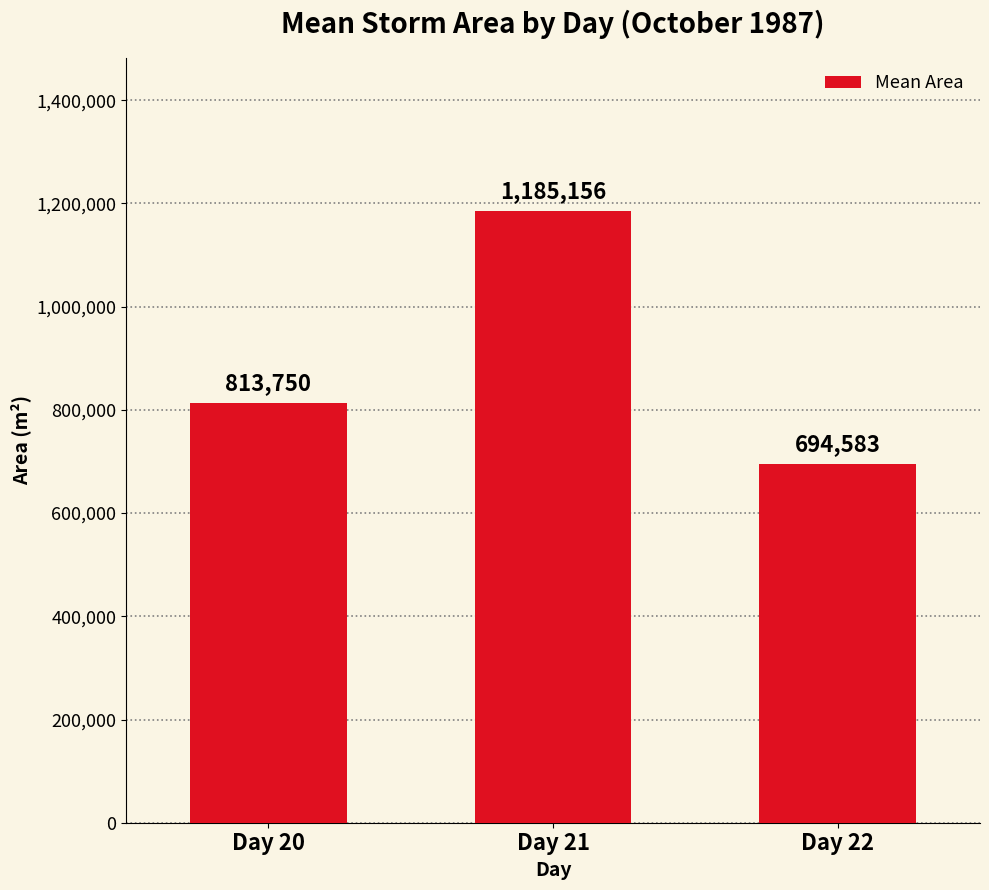

Rank the categories by value from lowest to highest.

Day 22, Day 20, Day 21